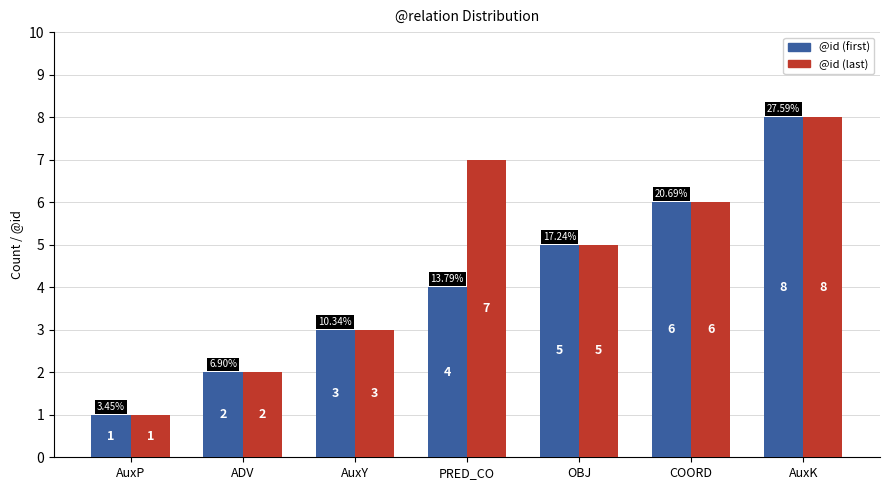

How many categories are shown in the chart?

7